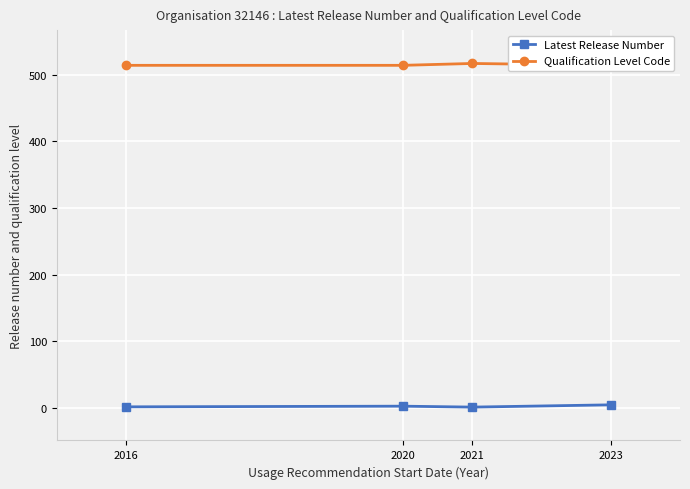

Reading left to right, transcribe all the data shown in this chart.

Latest Release Number: 2.0	3.0	1.6	5.0
Qualification Level Code: 514.0	514.0	516.8	514.0